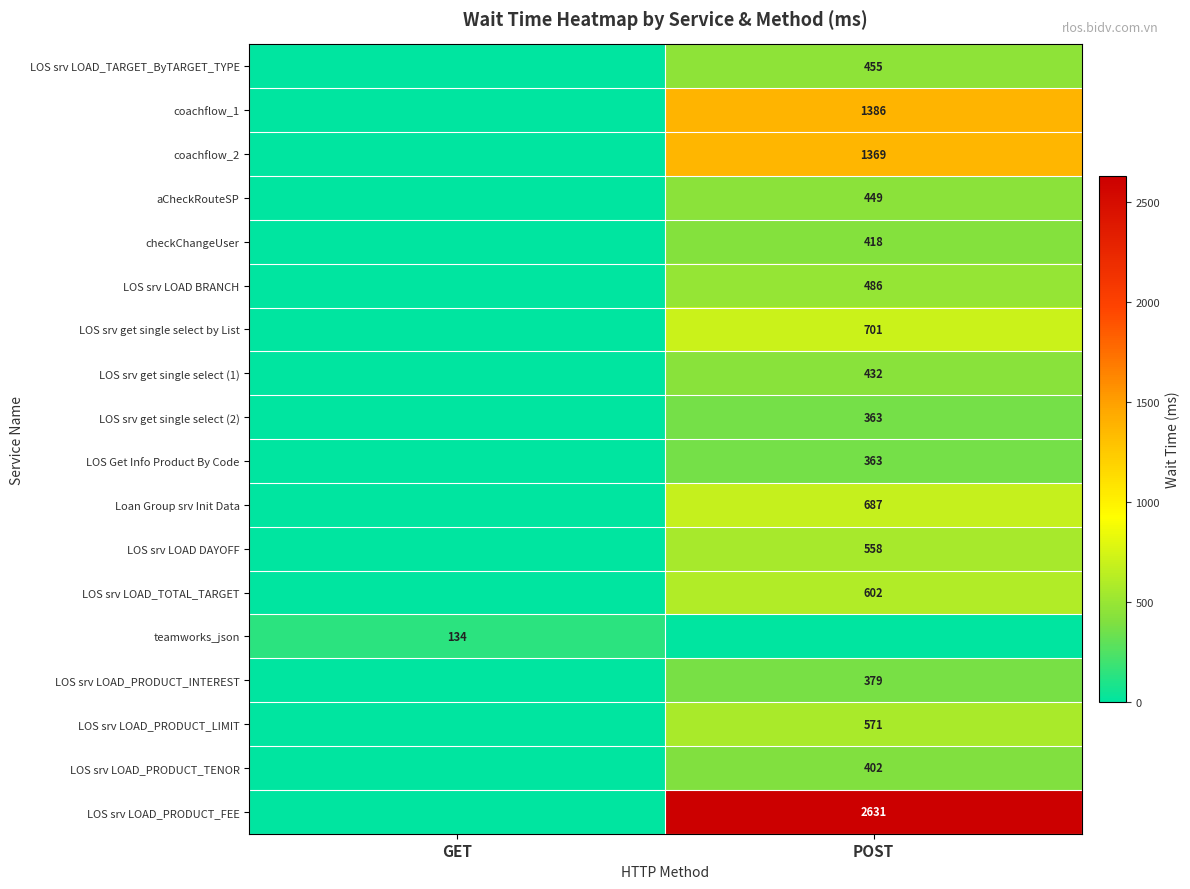

True or false: teamworks_json has a value of 50 at GET.

False